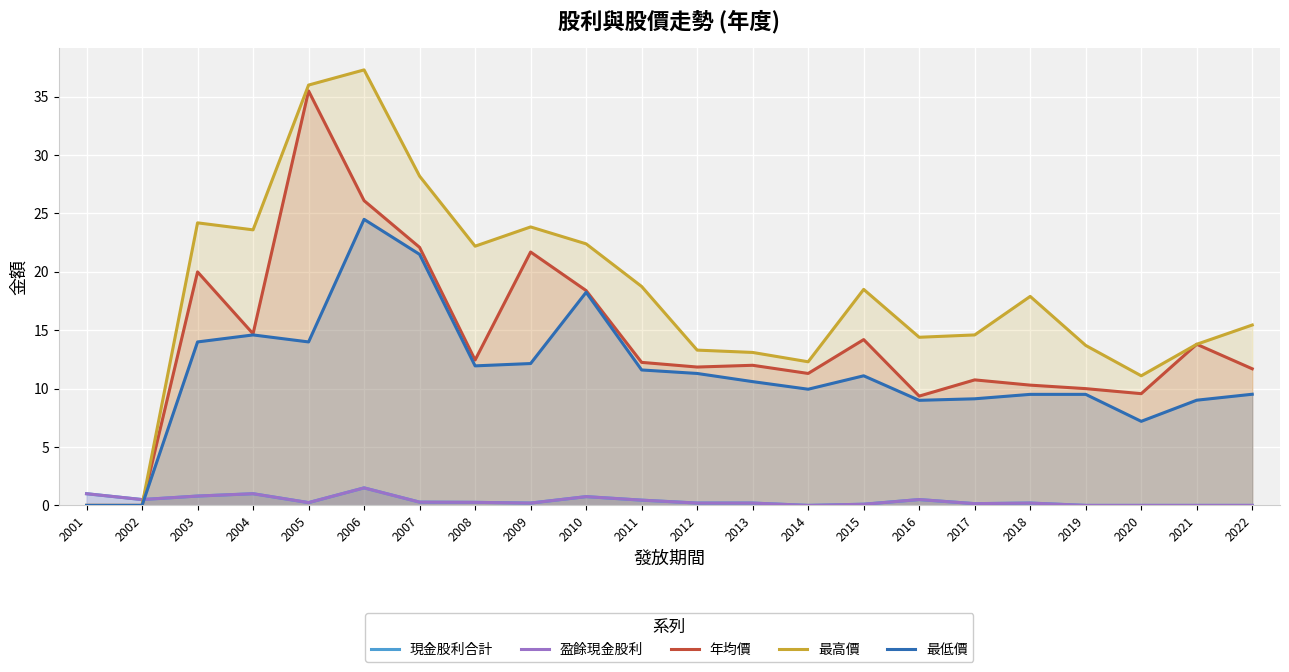

What is the average value of the 最低價 series?

11.3